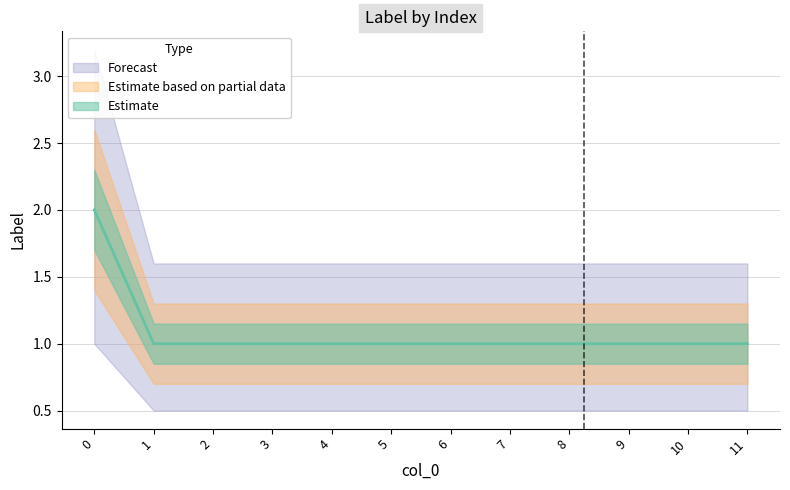

What is the average value?

1